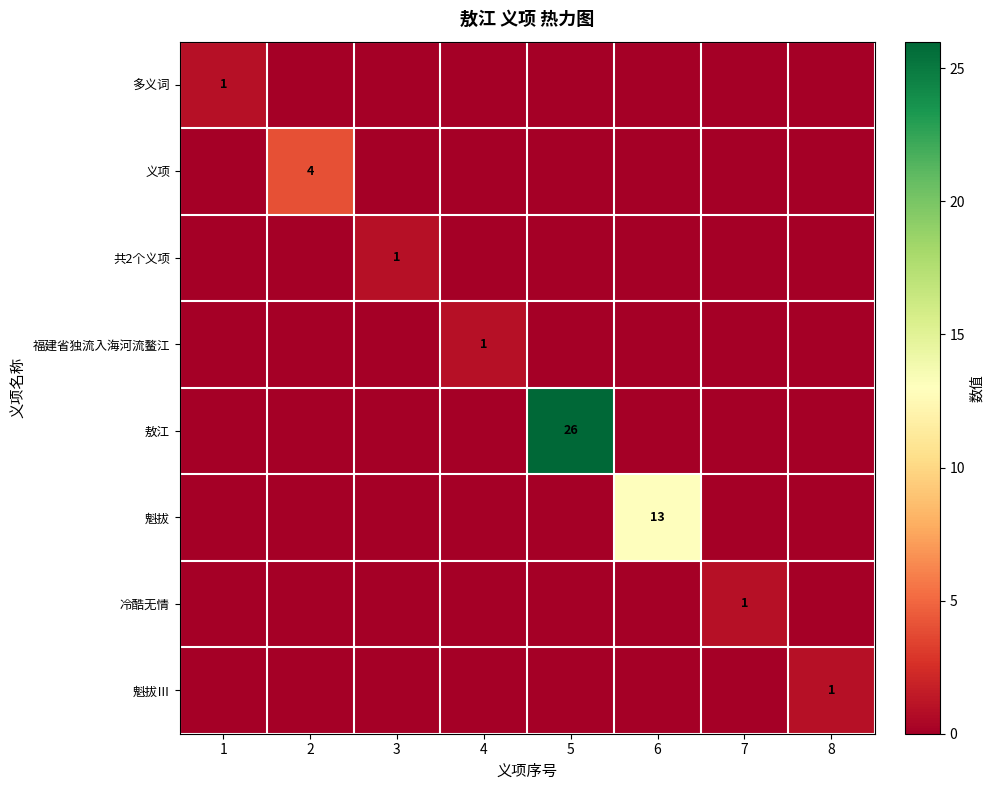

What is the greatest value displayed?

26